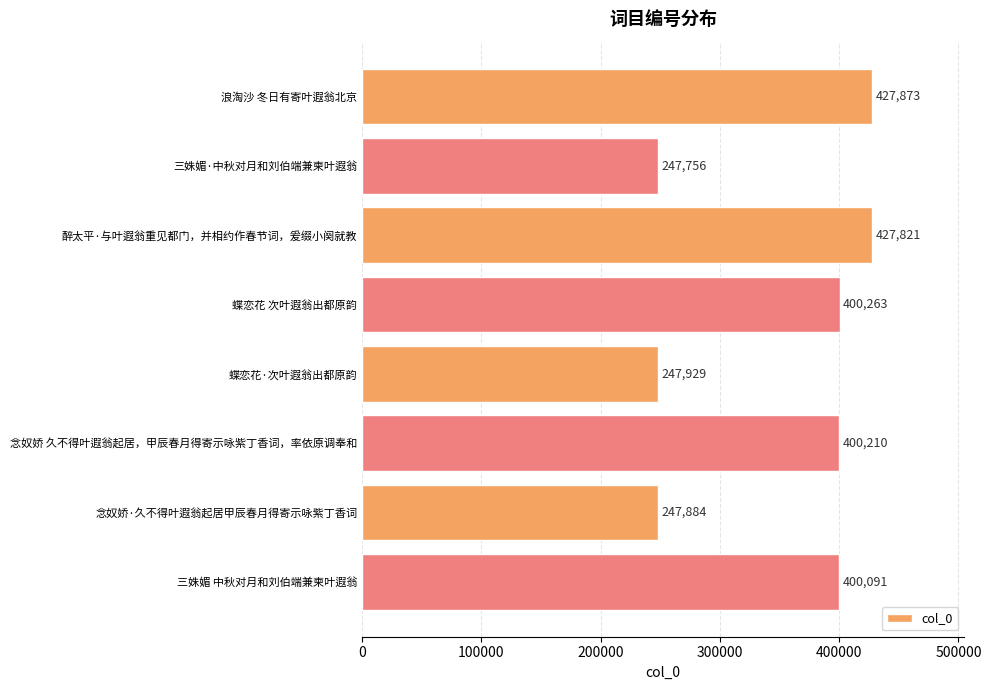

Which category has the lowest value across all series?

三姝媚·中秋对月和刘伯端兼柬叶遐翁